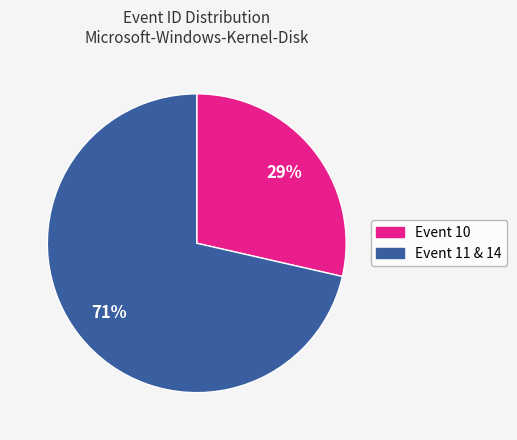

To the nearest percent, what is the average slice percentage?

50%